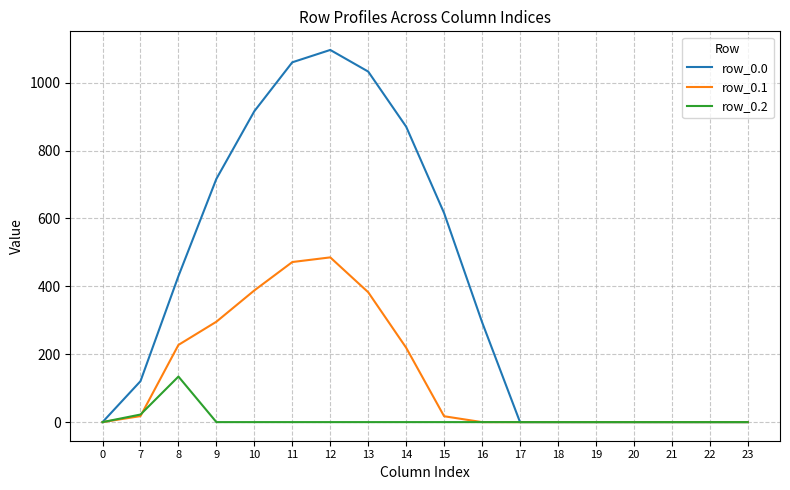

List the series in order of their overall mean, lowest first.

row_0.2, row_0.1, row_0.0